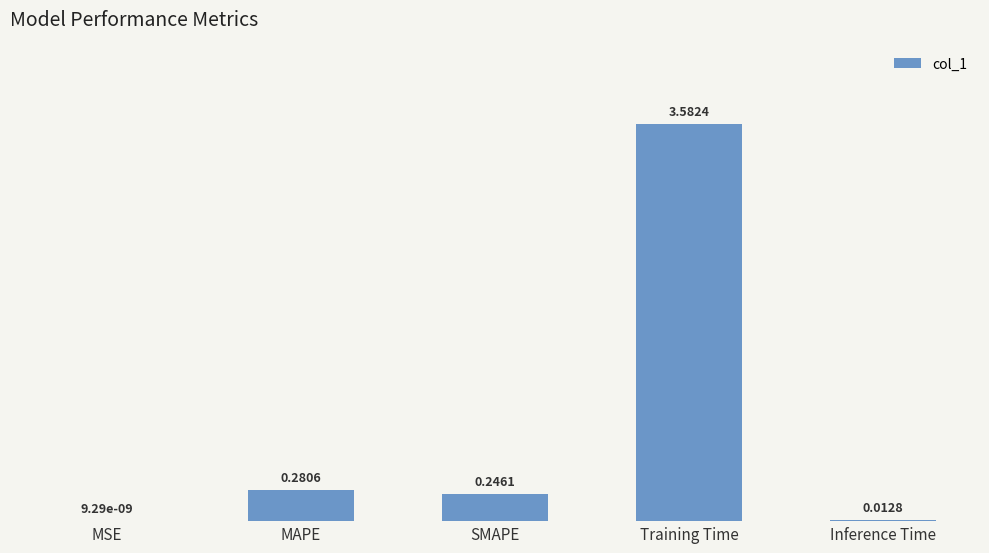

What is the change in value from MSE to MAPE?

+0.3